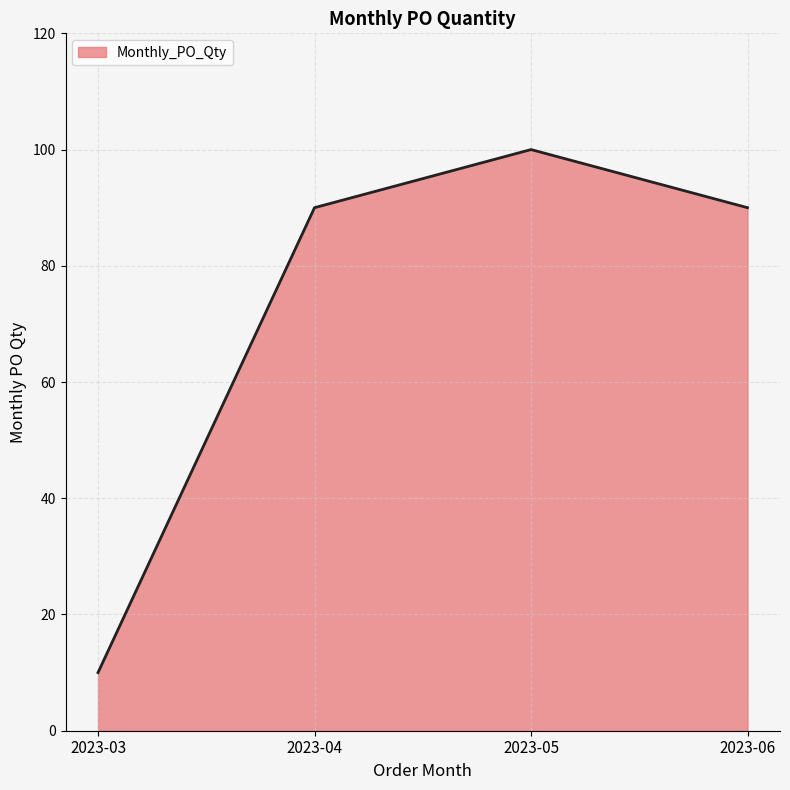

True or false: the data has more than 1 interior local peaks.

False